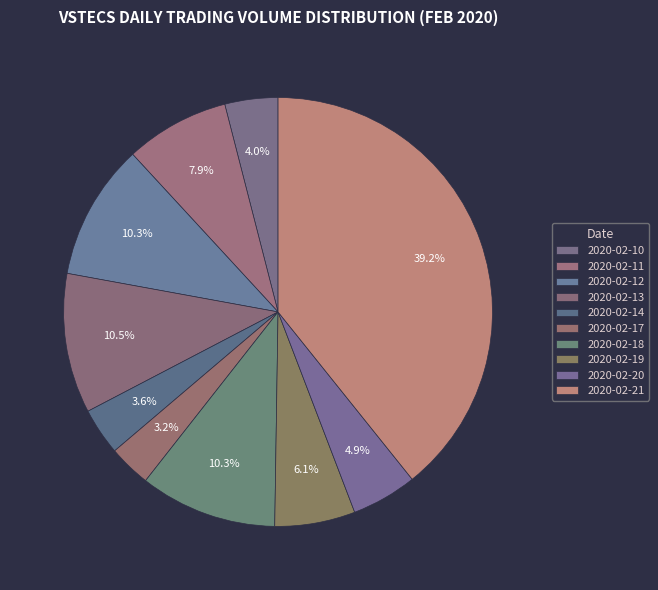

Count the number of slices in the pie.

10